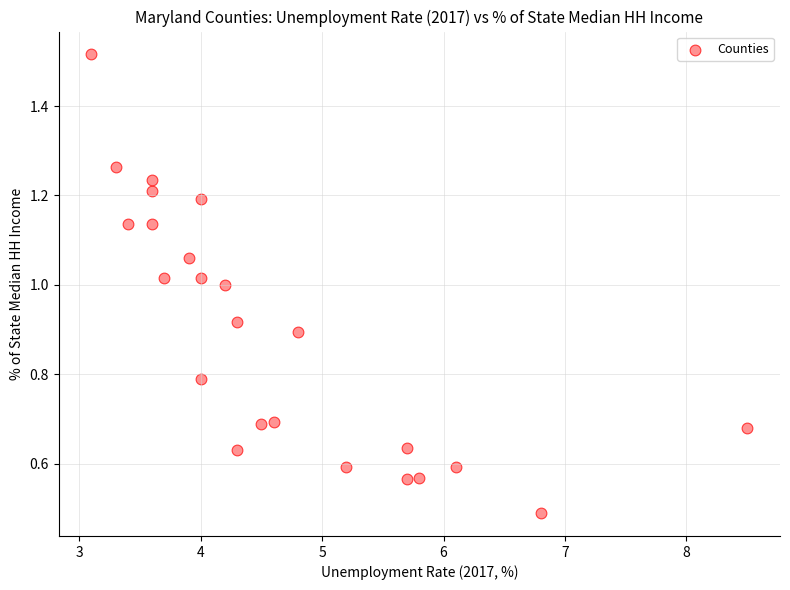

What is the range of X values (max minus min)?

5.4